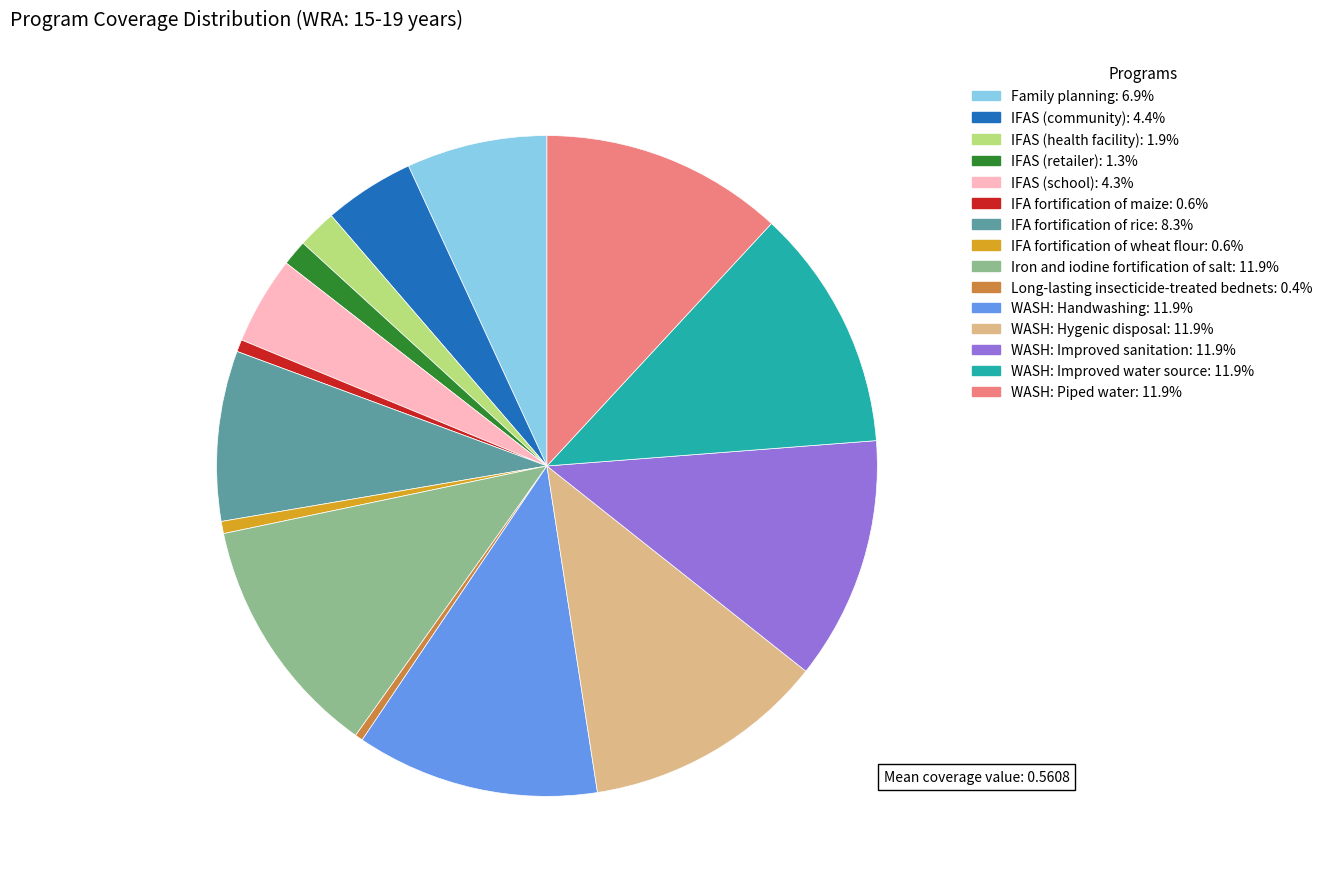

True or false: IFA fortification of wheat flour accounts for 11% of the total.

False